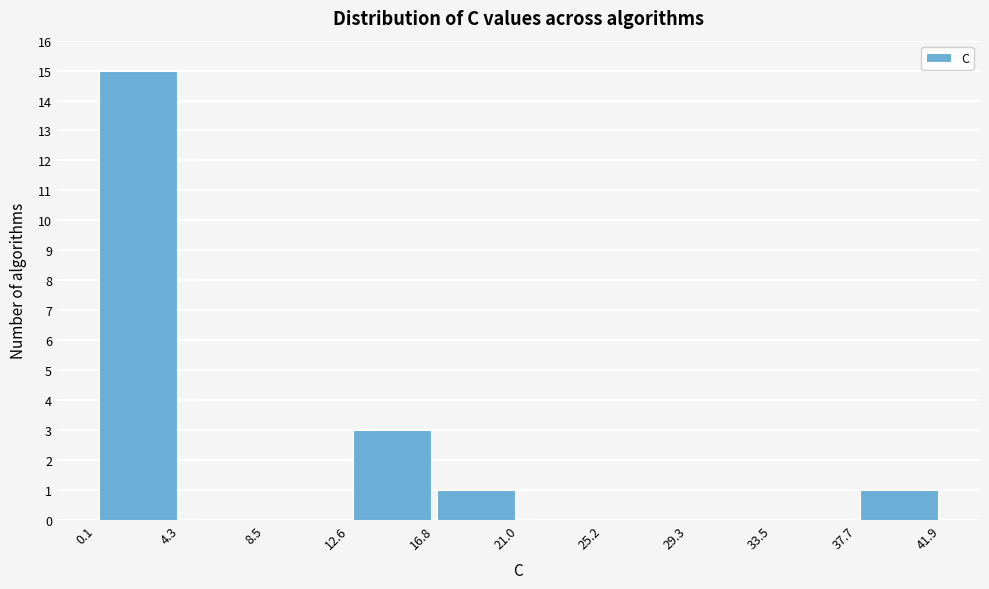

What is the height of the bar covering 37.7 to 41.9 on the x-axis? The values are not printed on the chart, so give them approximately, as read against the axis.

1